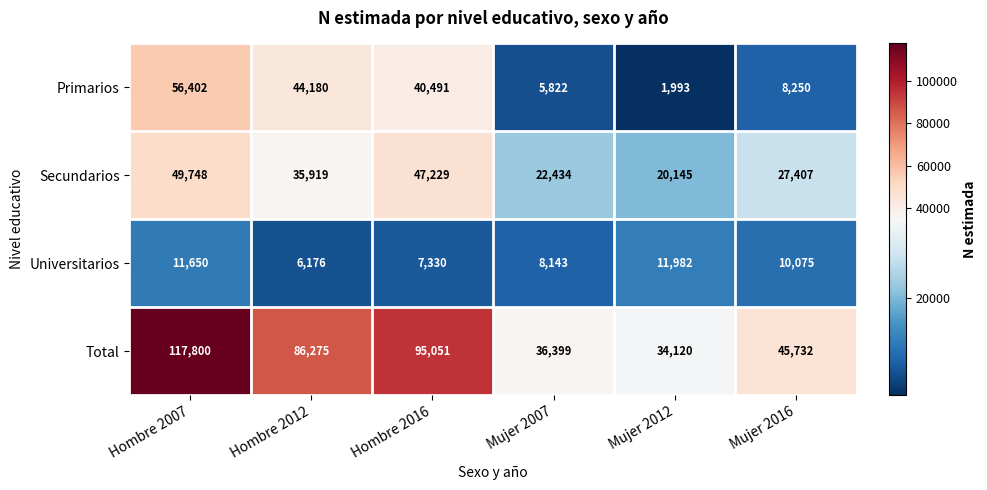

What is the approximate value of Secundarios at Hombre 2007, to the nearest 10?

49750